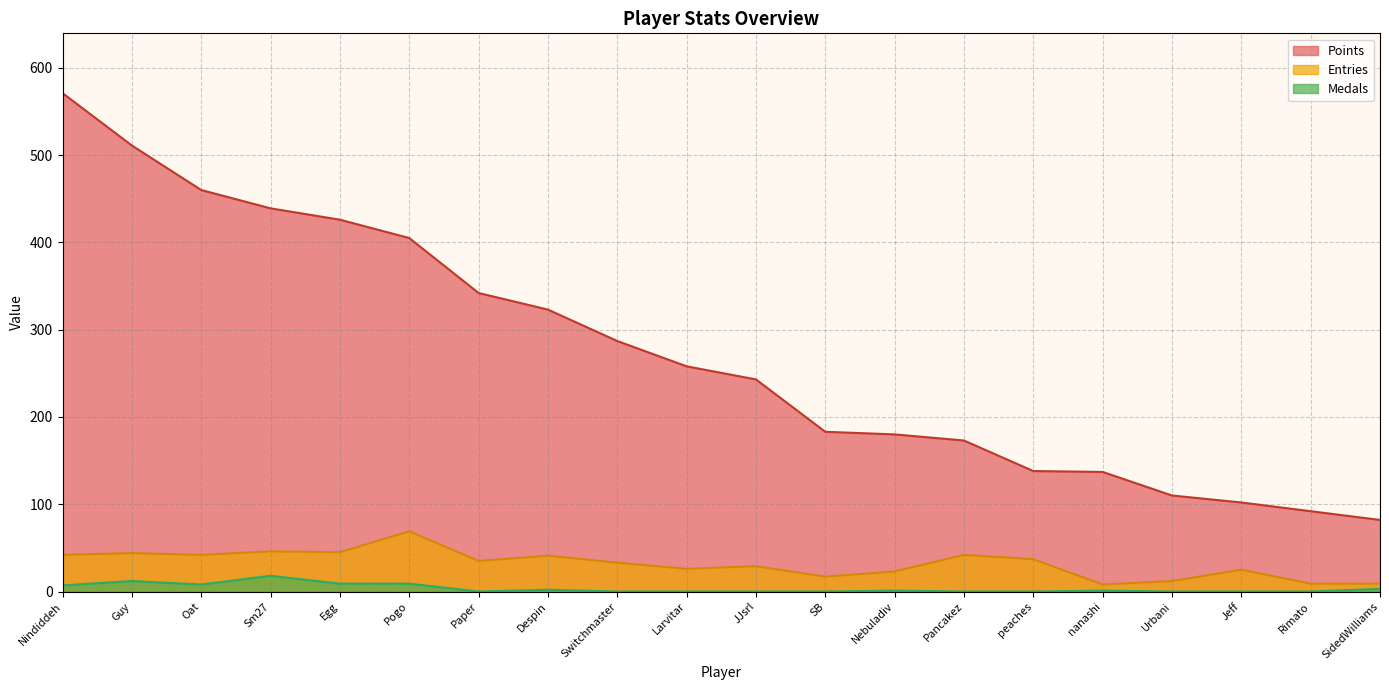

What is the total value across all series at peaches?

175